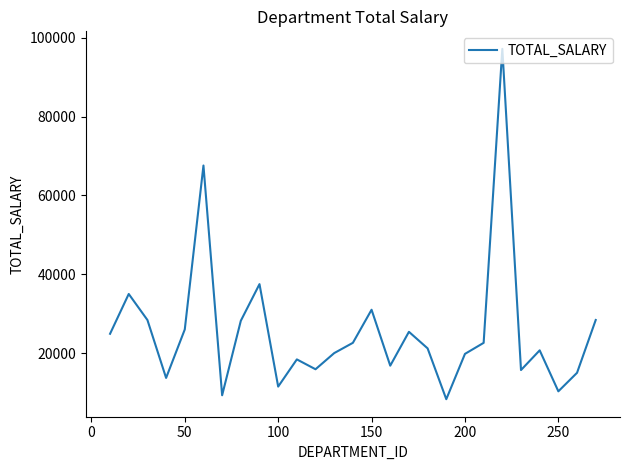

How many interior local valleys (lower than both neighbors) does the data have?

8